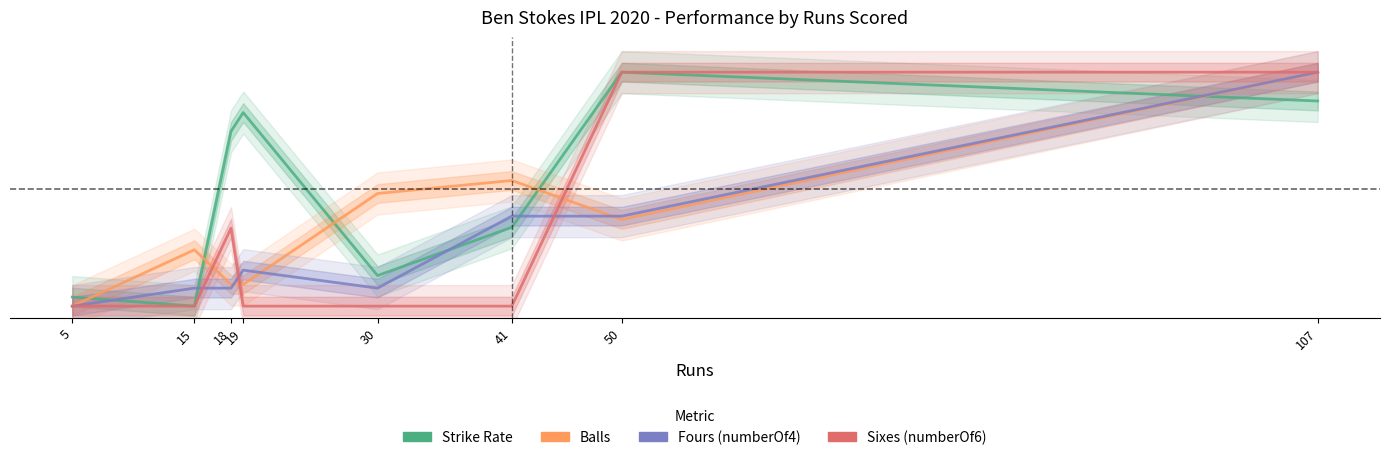

Reading left to right, list all the values displayed in this chart.

Strike Rate: 5=0.0	15=0.0	18=0.7	19=0.8	30=0.1	41=0.3	50=1.0	107=0.9
Balls: 5=0.0	15=0.2	18=0.1	19=0.1	30=0.5	41=0.5	50=0.4	107=1.0
Fours: 5=0.0	15=0.1	18=0.1	19=0.2	30=0.1	41=0.4	50=0.4	107=1.0
Sixes: 5=0.0	15=0.0	18=0.3	19=0.0	30=0.0	41=0.0	50=1.0	107=1.0